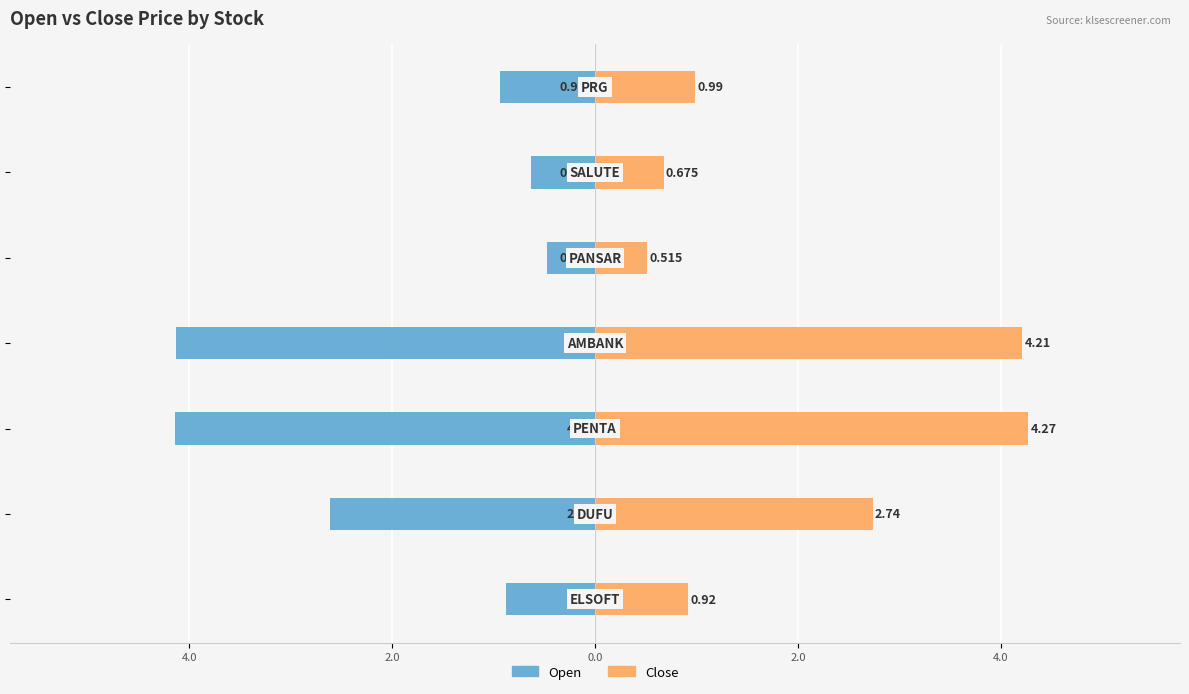

The Open series shows -7.2 at 2.0. True or false?

False